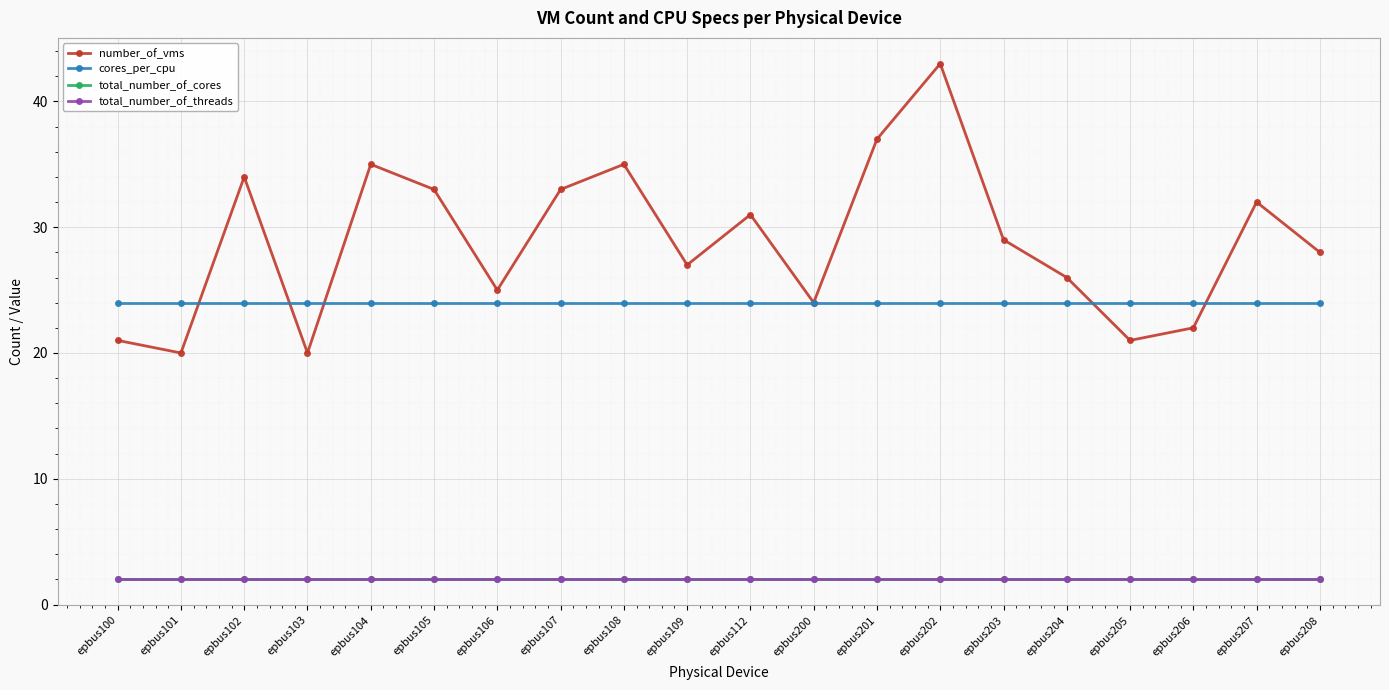

How many categories are shown in the chart?

20